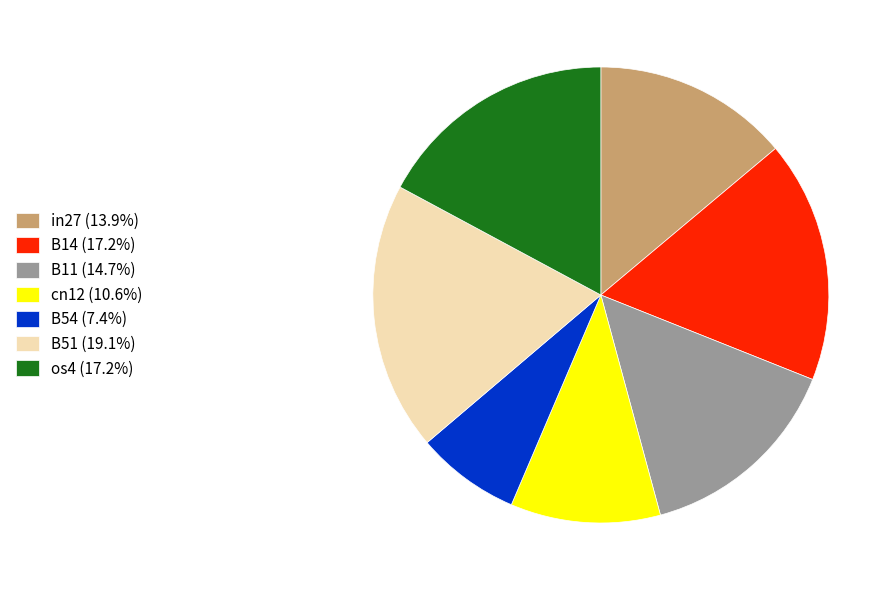

Is there any slice that represents more than half of the pie?

No